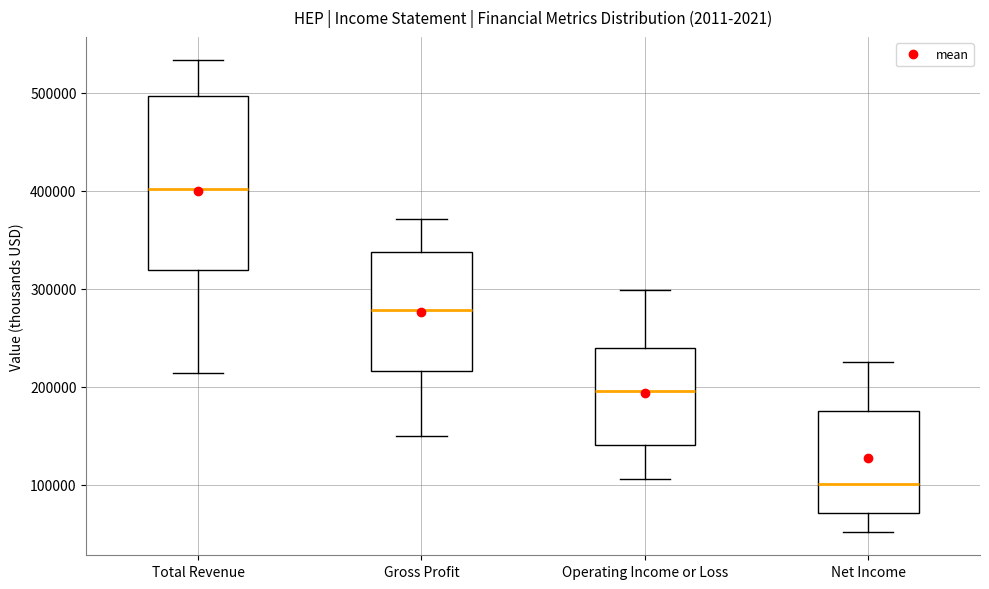

Where is the upper edge of the box for Net Income on the y-axis? The values are not printed on the chart, so give them approximately, as read against the axis.

170000